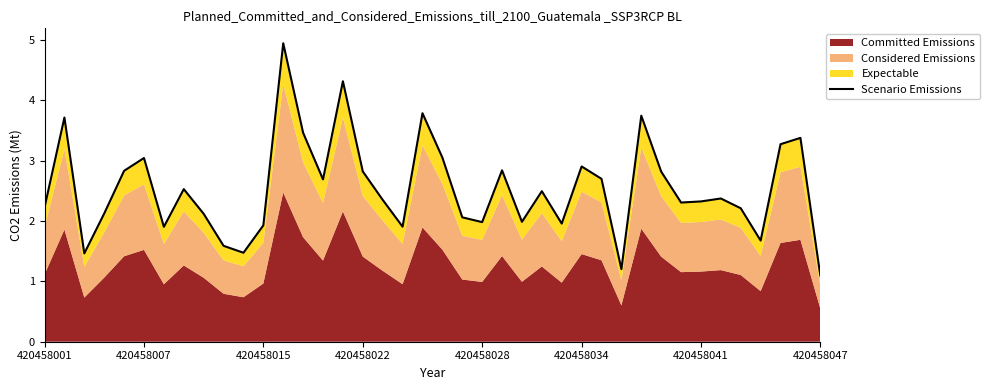

What is the change in value from 24 to 25?

+0.5